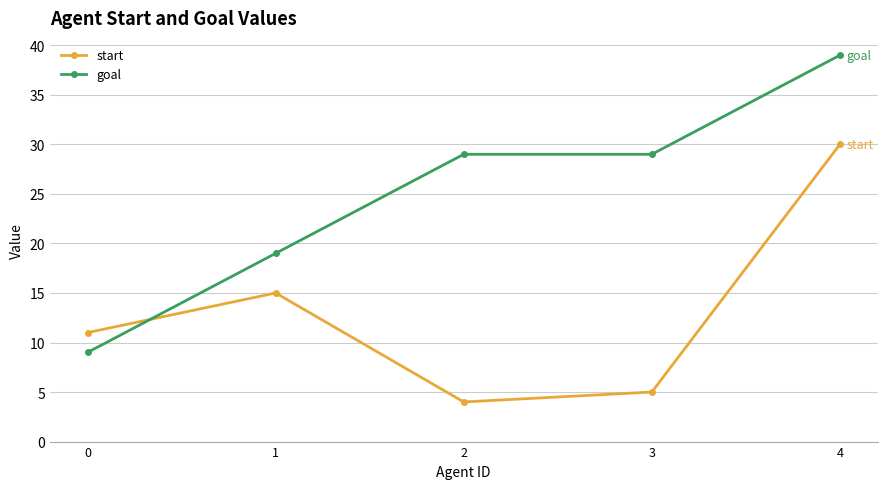

What is the difference between the highest and lowest values at 1?

4